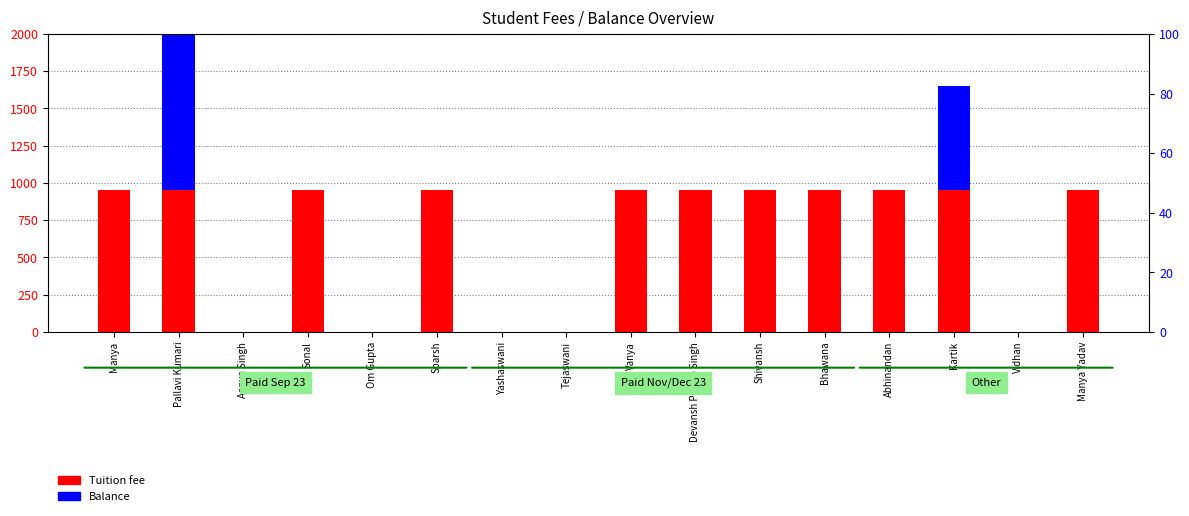

The Balance series shows 0 at Tejaswani. True or false?

True